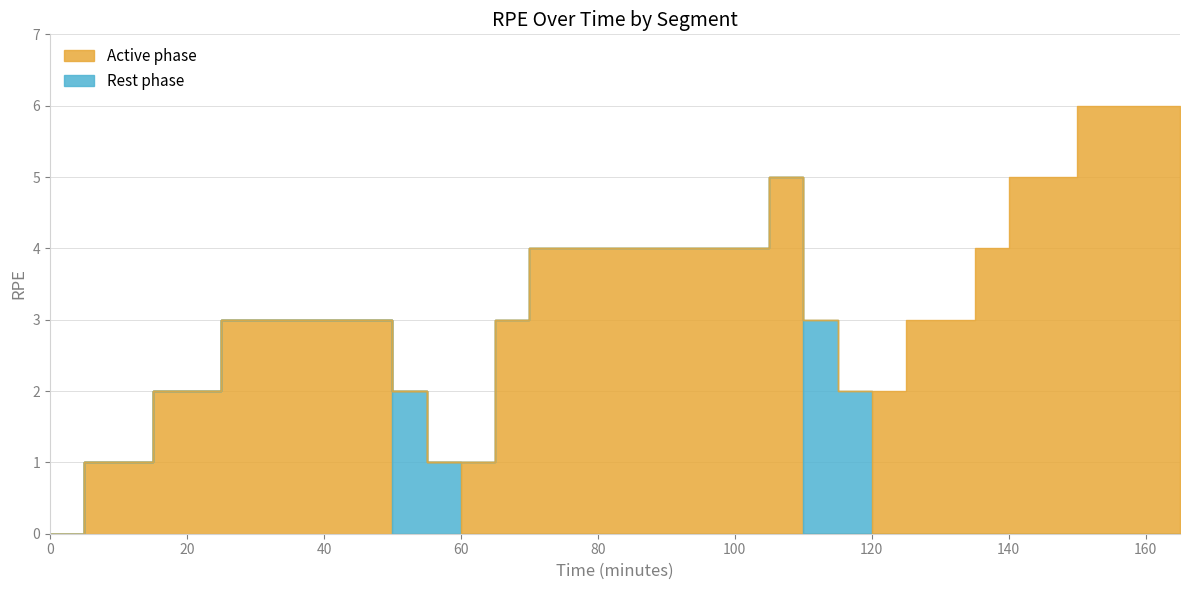

The value of active1 at 35 is 3. True or false?

True